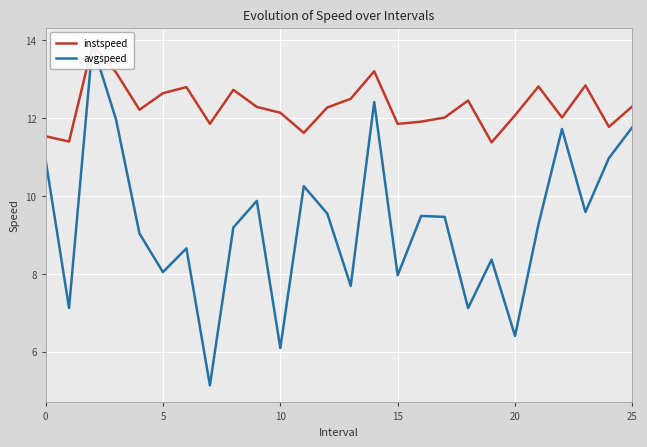

The avgspeed series shows 3.3 at 13. True or false?

False